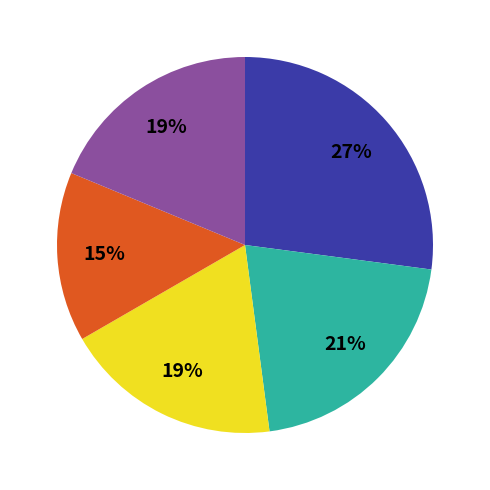

Does any single category account for the majority?

No